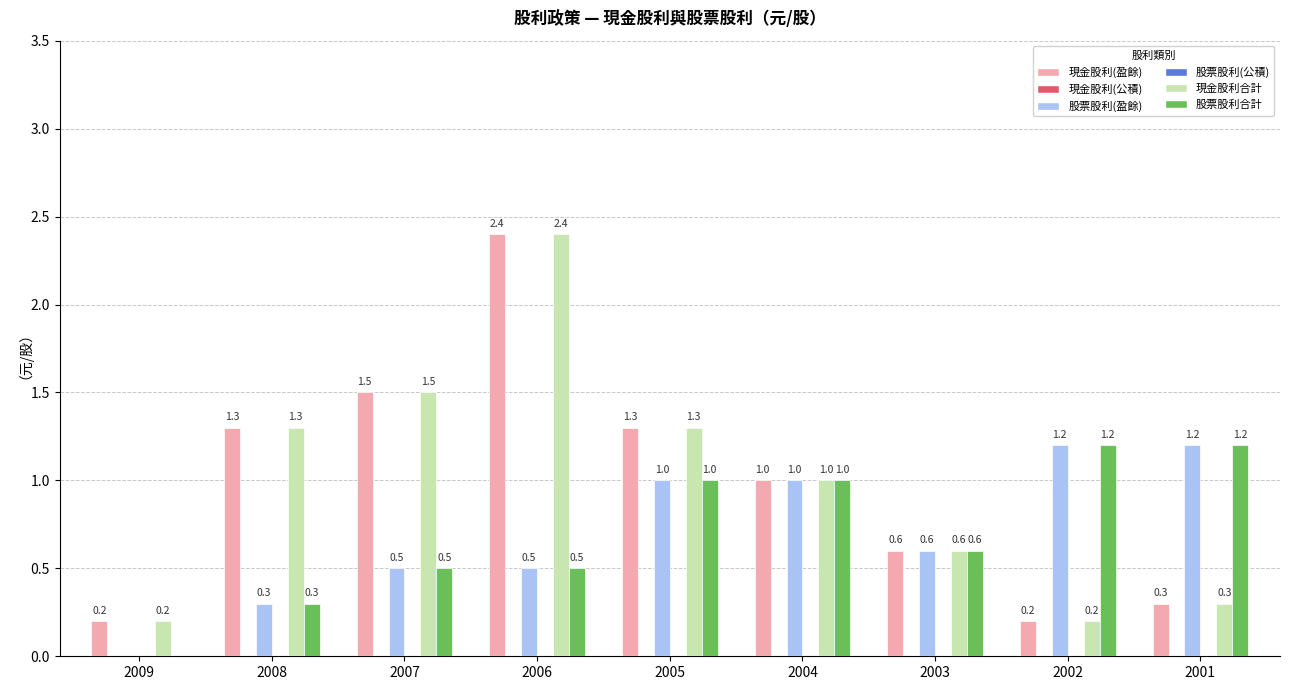

At which label does 股票股利(盈餘) reach its peak?

2002